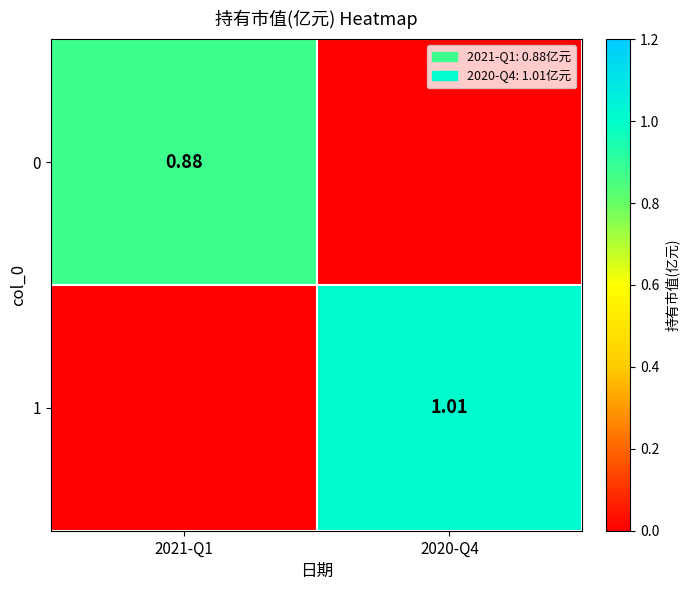

What is the sum of the 0 values at 2020-Q4 and 2021-Q1?

0.9